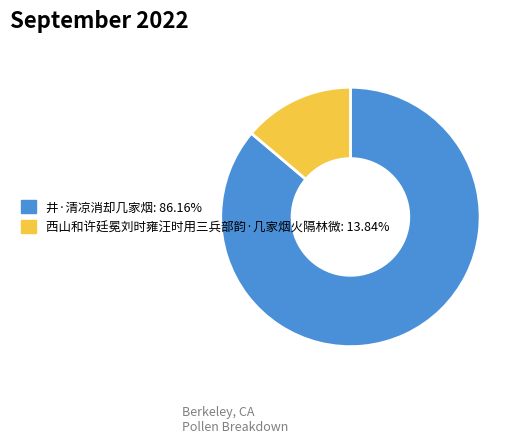

Rank the categories by value from highest to lowest.

井·清凉消却几家烟, 西山和许廷冕刘时雍汪时用三兵部韵·几家烟火隔林微